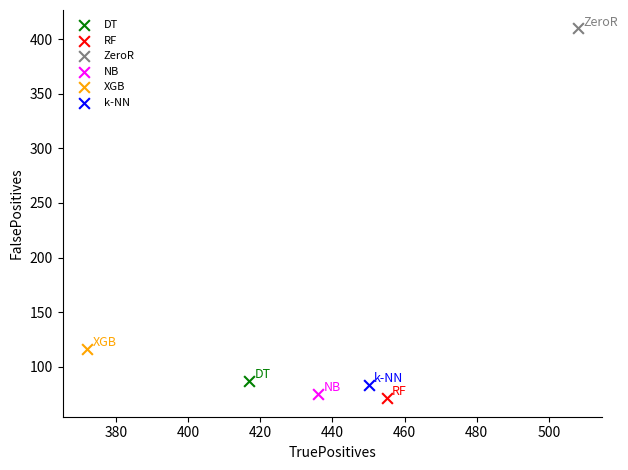

Which series reaches the maximum Y coordinate?

ZeroR